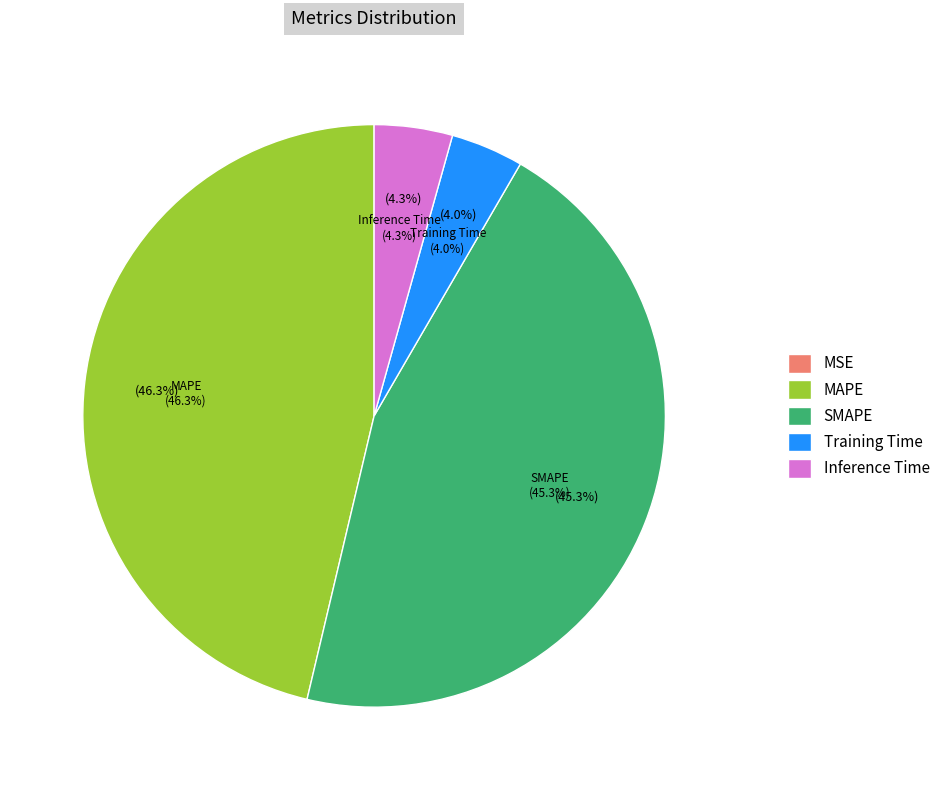

Does MSE represent more than half of the total?

No